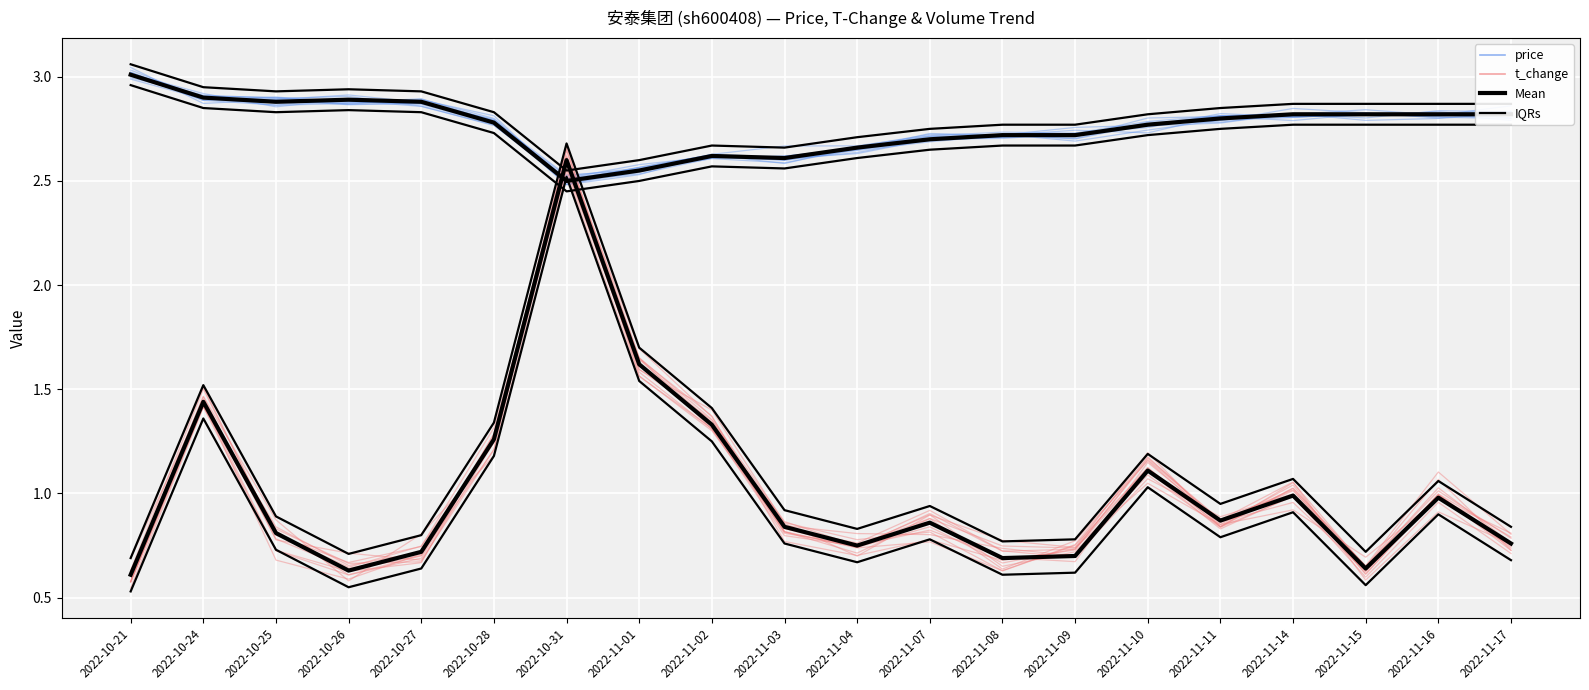

True or false: t_change has more than 2 interior local peaks.

True